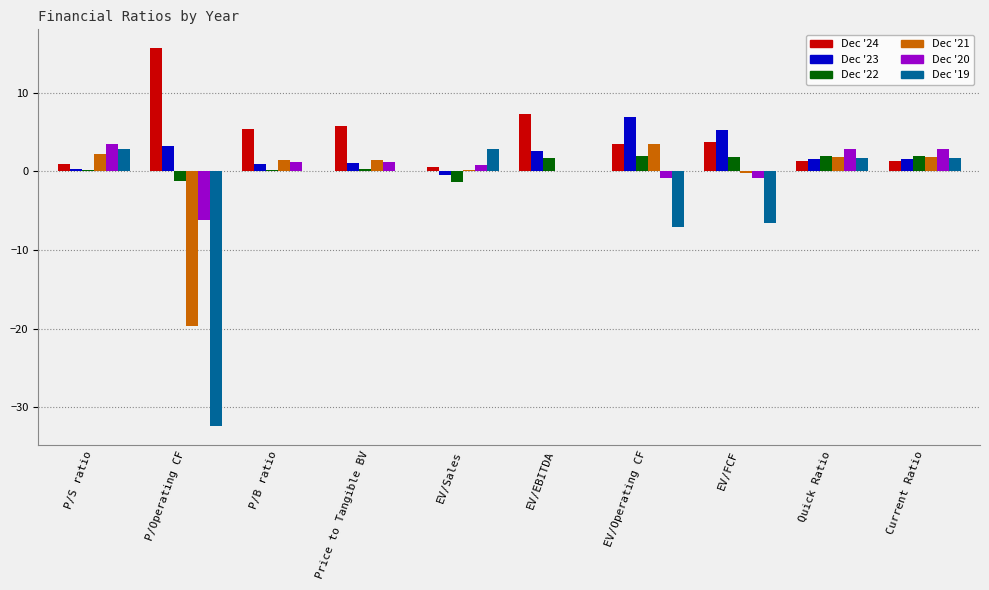

What is the sum of the Dec '22 values at Quick Ratio and P/B ratio?

2.1